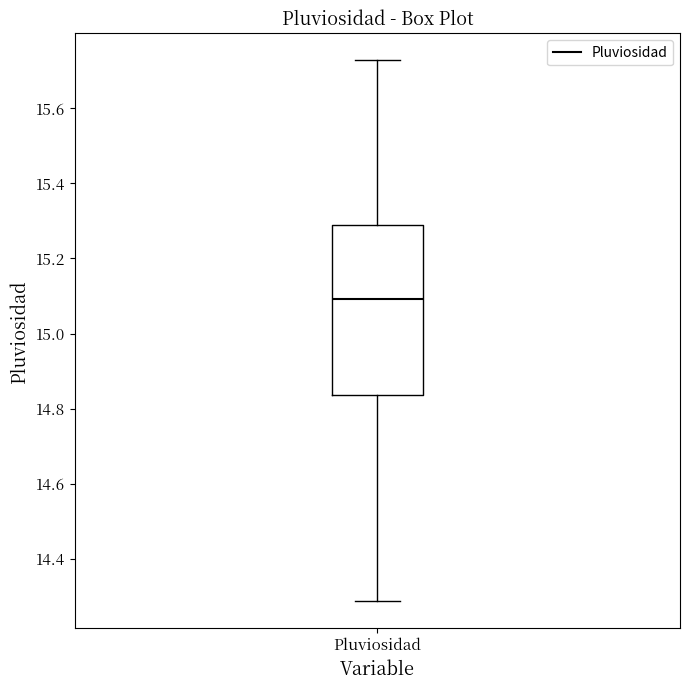

Read this box plot against the y-axis: the position of the median line, the range covered by the box, and the ends of both whiskers. The values are not printed on the chart, so give them approximately, as read against the axis.

median 15.10, box 14.84 to 15.28, whiskers 14.28 to 15.72